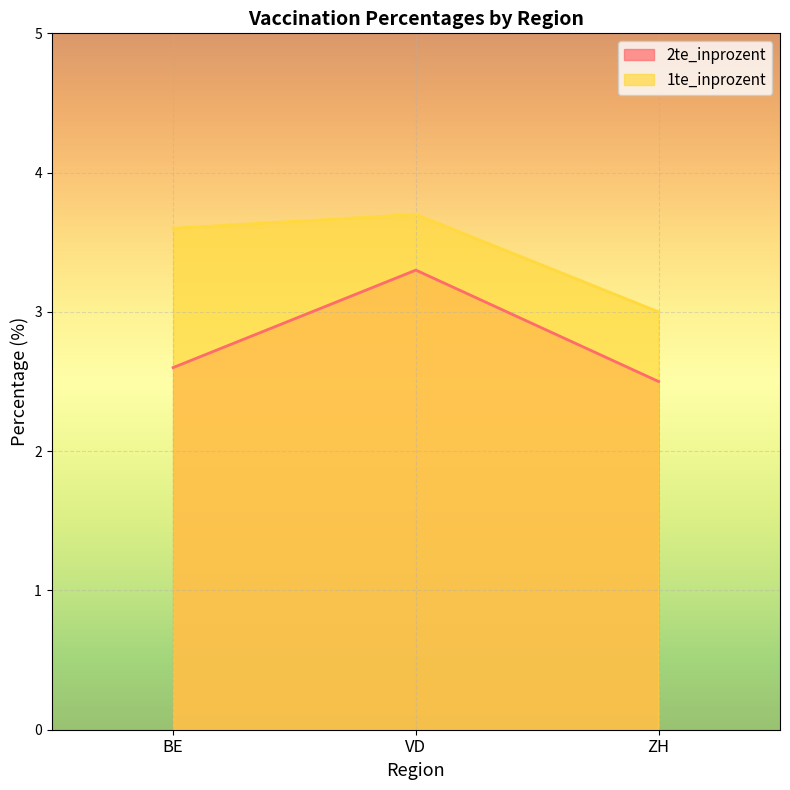

What is the difference between the maximum and minimum values in the 2te_inprozent series?

0.8